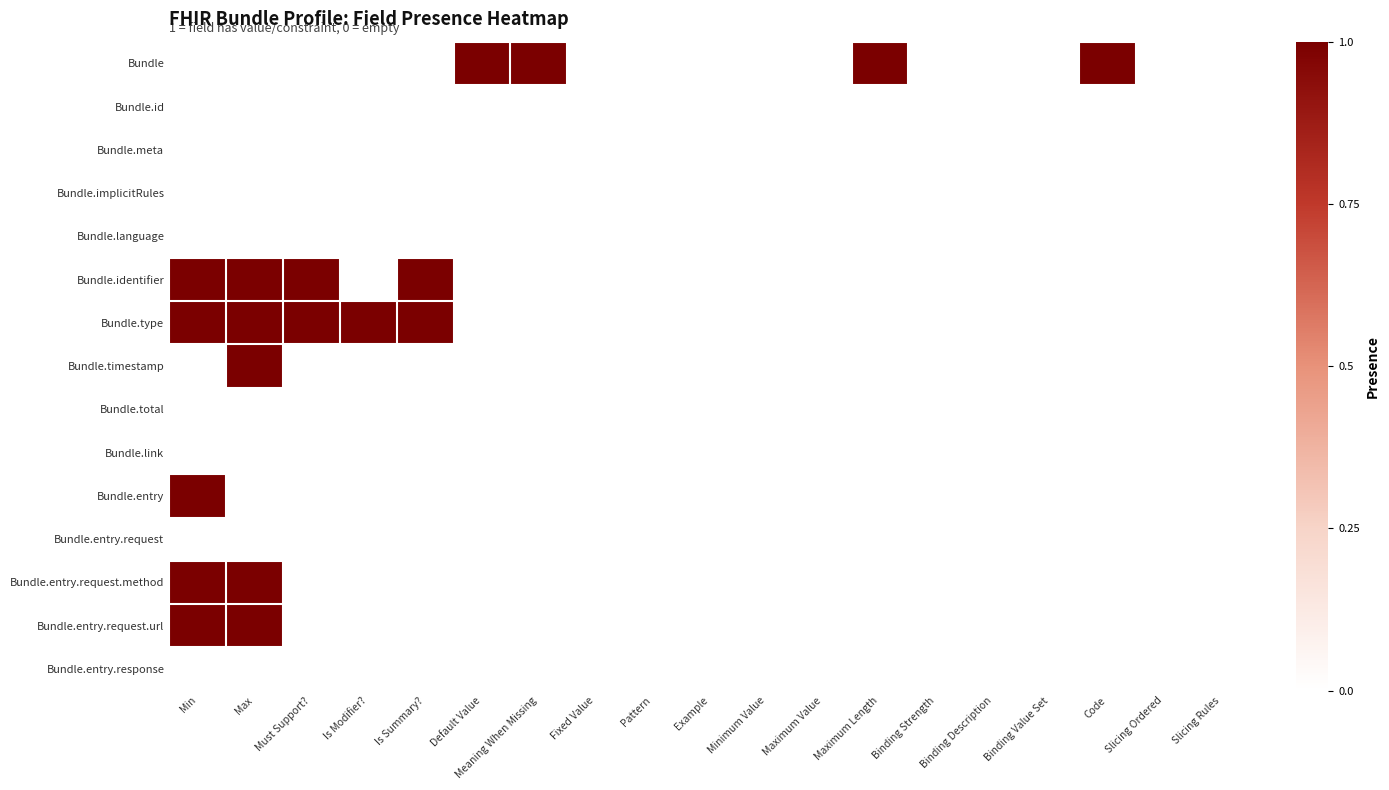

At which category does the chart reach its peak across all series?

Default Value